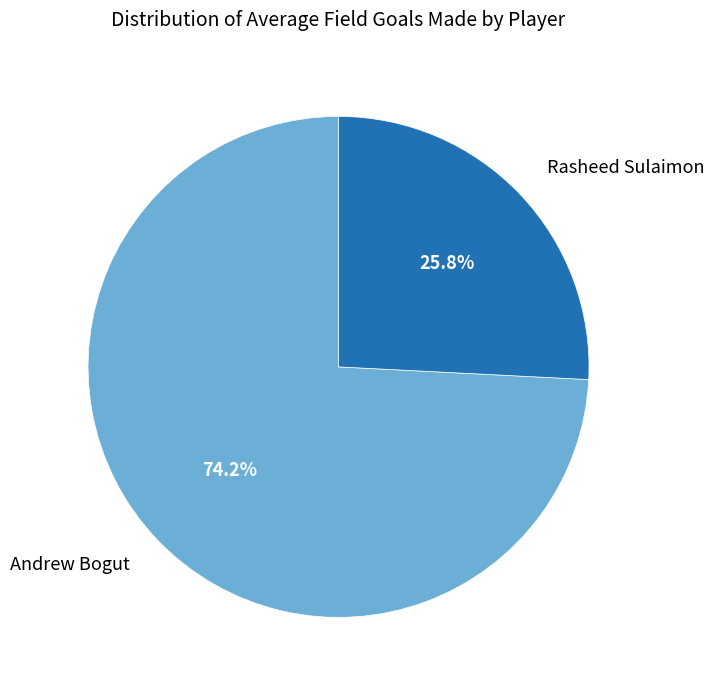

To the nearest percent, what portion does Andrew Bogut represent?

74%